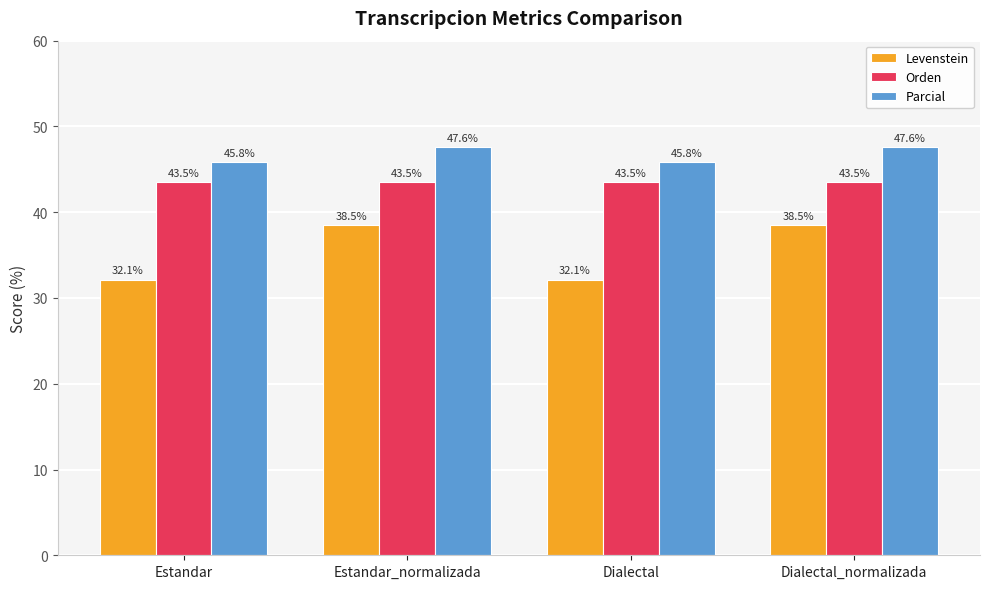

Rank the series by their average value, from lowest to highest.

Levenstein, Orden, Parcial